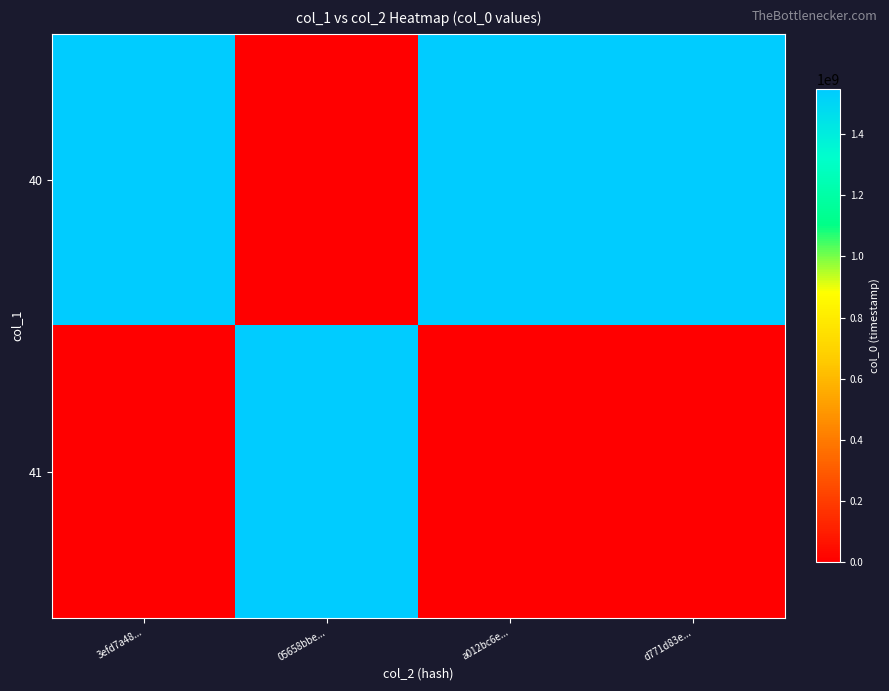

Reading left to right, extract all data points from this chart.

40: 3efd7a48...=1546209829.4	05658bbe...=0.0	a012bc6e...=1546209906.3	d771d83e...=1546209964.6
41: 3efd7a48...=0.0	05658bbe...=1546209842.0	a012bc6e...=0.0	d771d83e...=0.0